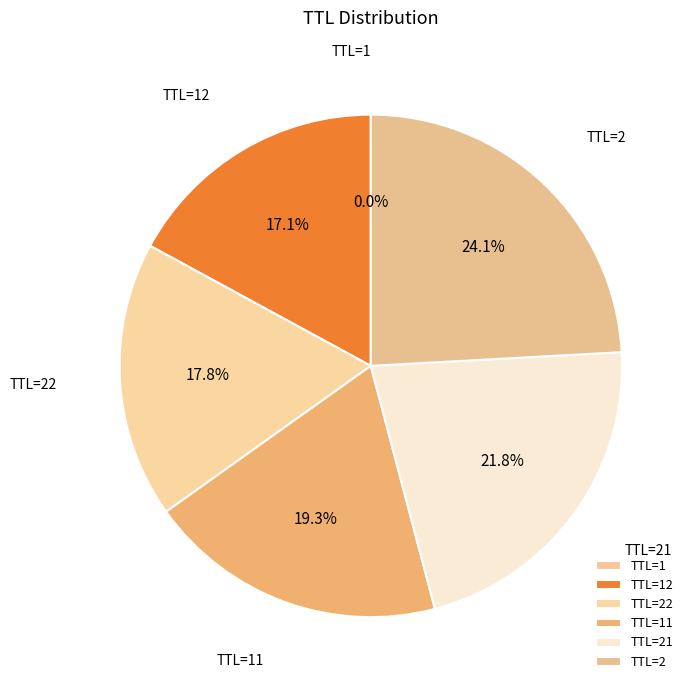

What is the largest slice in the pie chart?

TTL=2